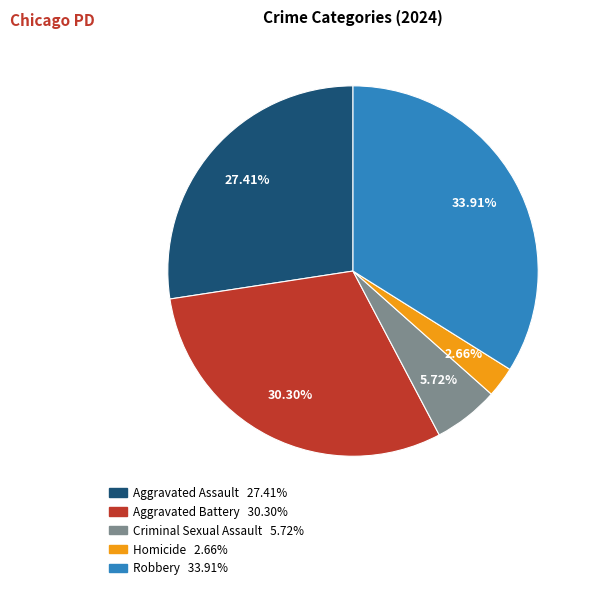

Rank the categories by value from highest to lowest.

Robbery, Aggravated Battery, Aggravated Assault, Criminal Sexual Assault, Homicide